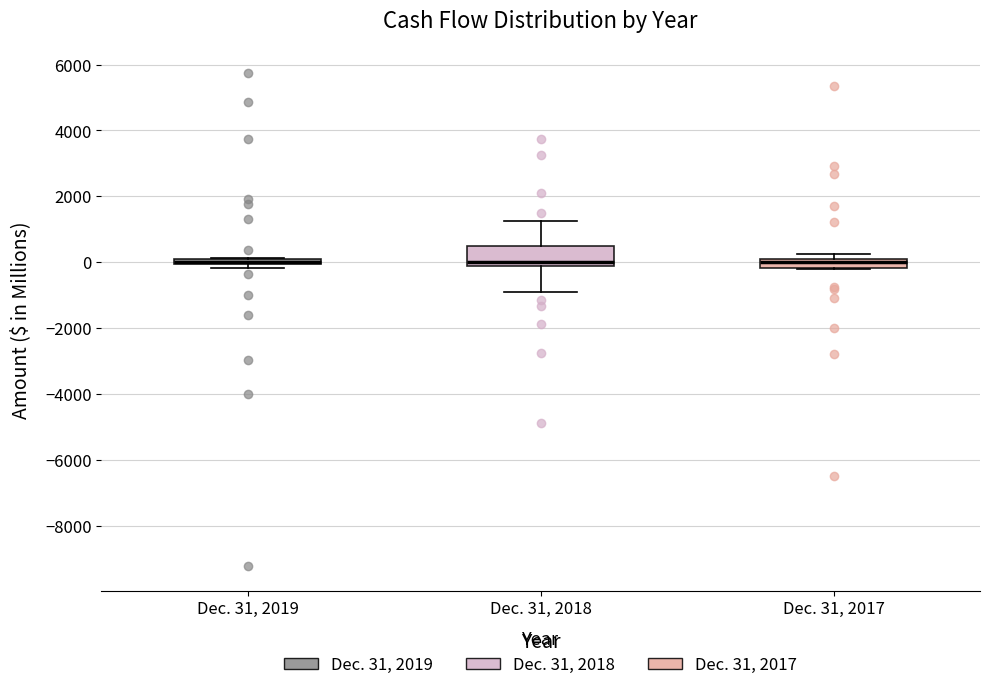

Comparing the boxes themselves (not the whiskers), which one is the tallest?

Dec. 31, 2018